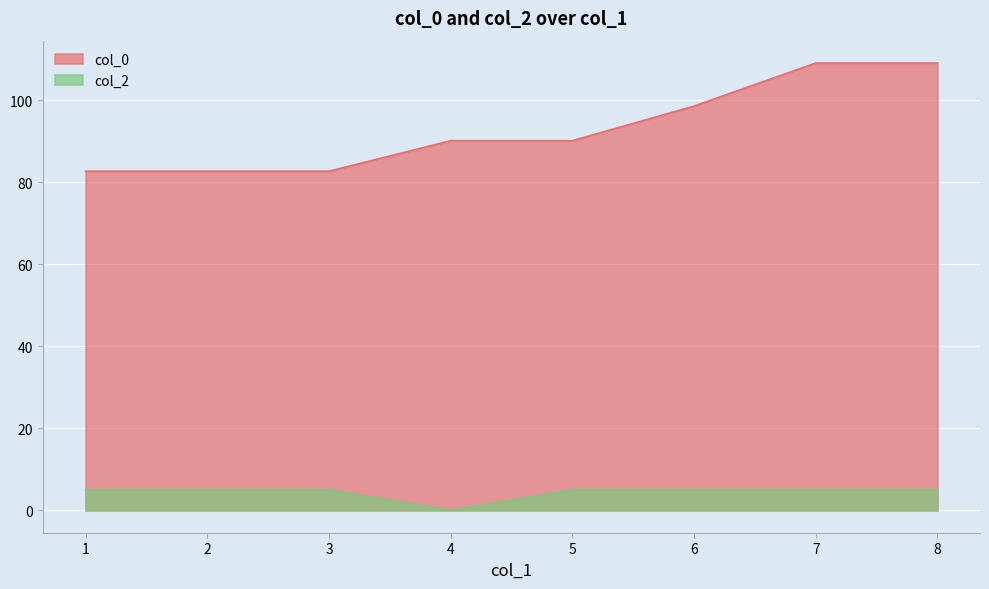

What is the greatest value displayed?

109.0